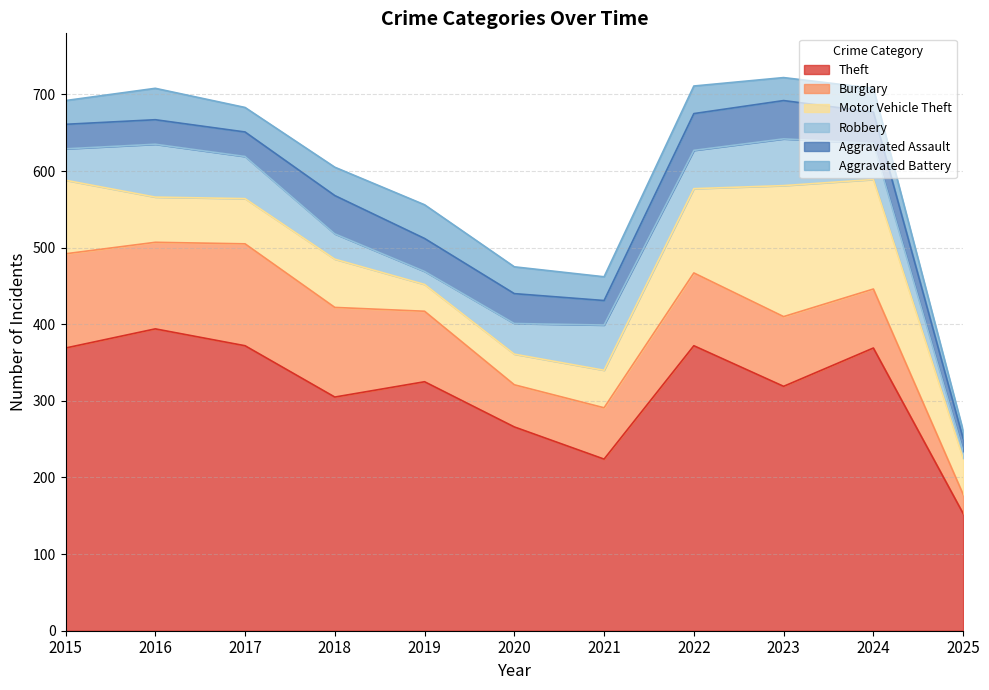

True or false: Theft and Robbery cross at least once.

False